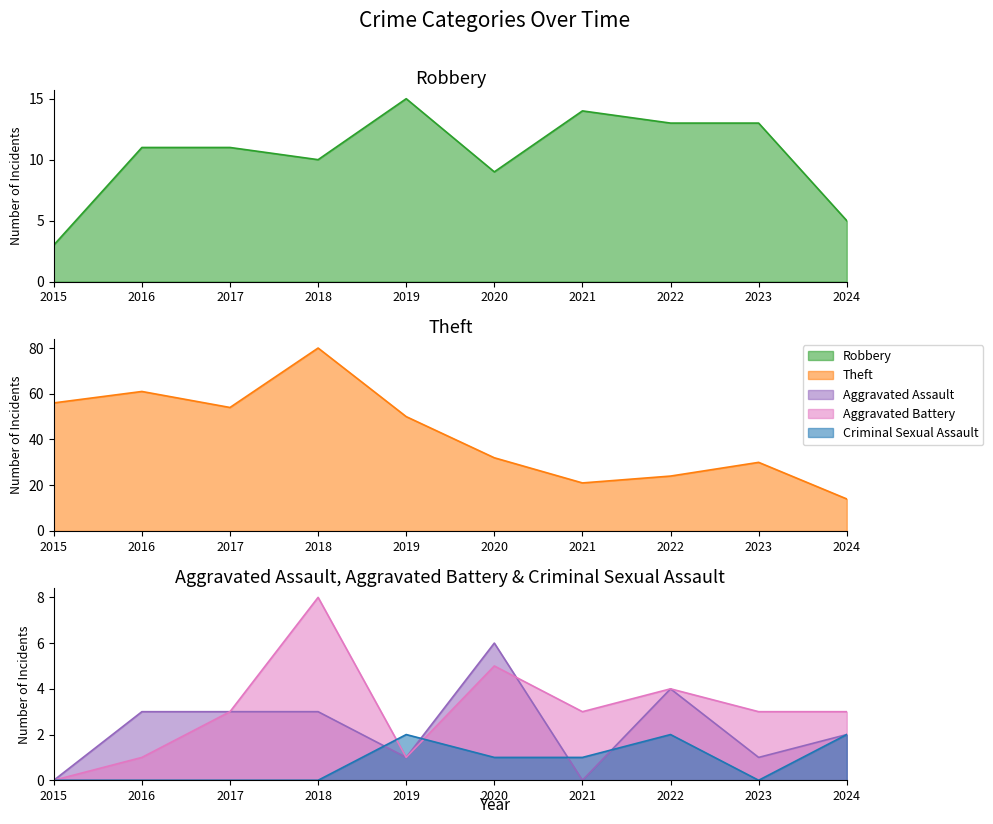

How many interior local peaks does the Aggravated Battery series have?

3